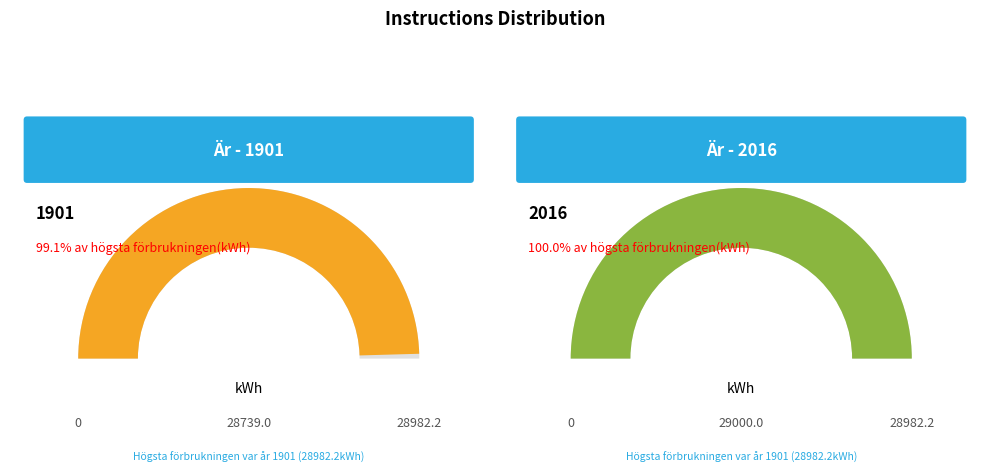

What is the smallest slice in the pie chart?

1901